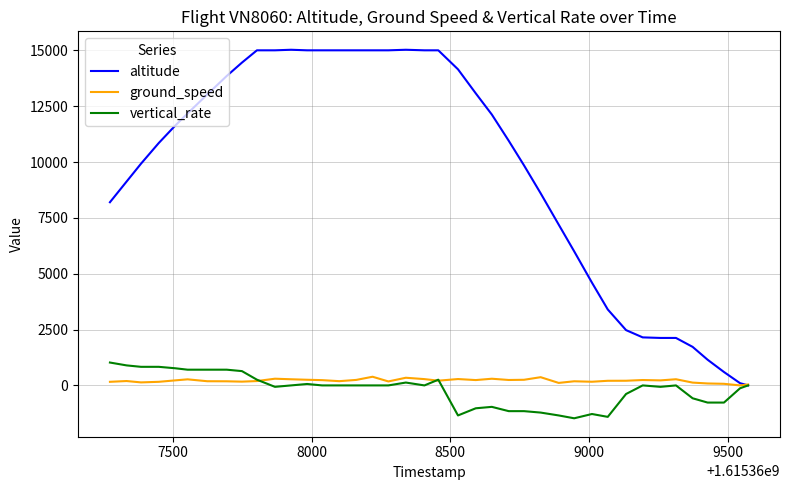

How many series are shown in this chart?

3